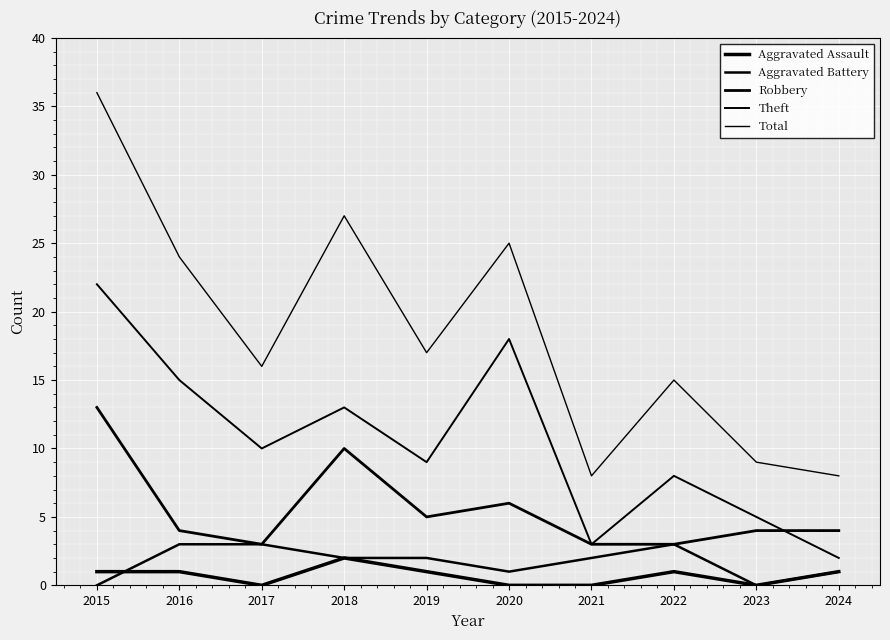

True or false: Robbery and Total cross at least once.

False